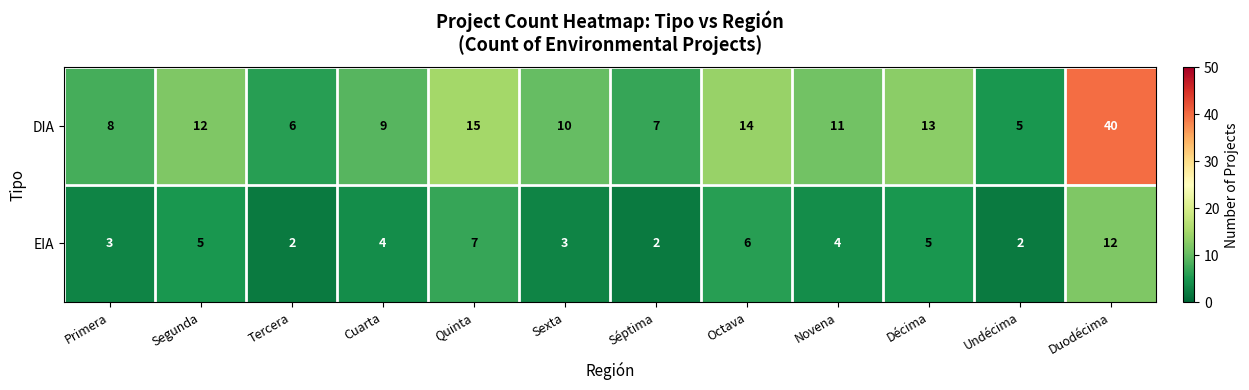

True or false: EIA has a value of 7 at Décima.

False